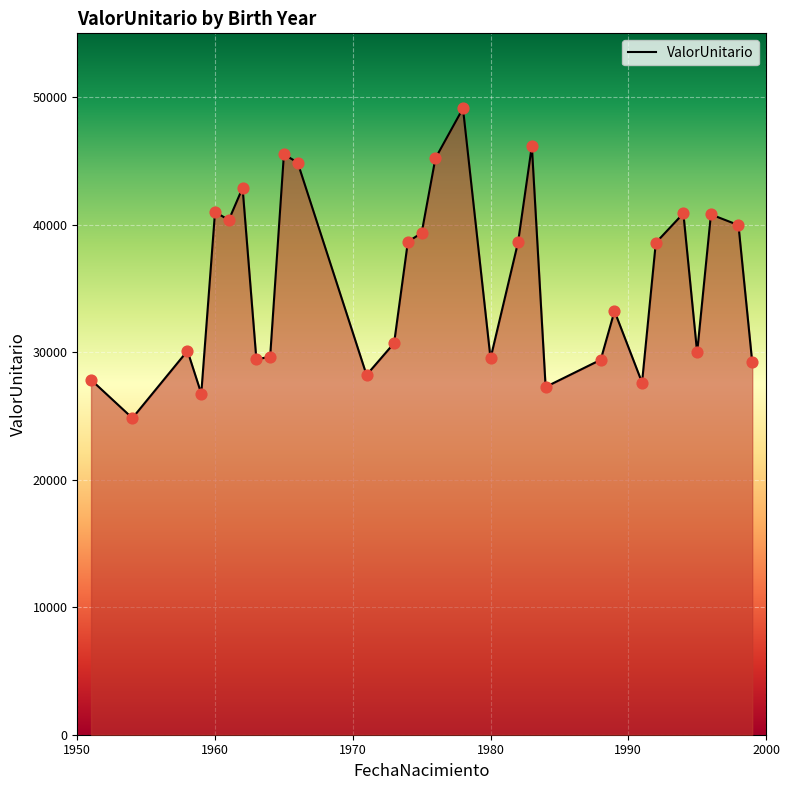

What is the difference between the maximum and minimum values?

24288.9